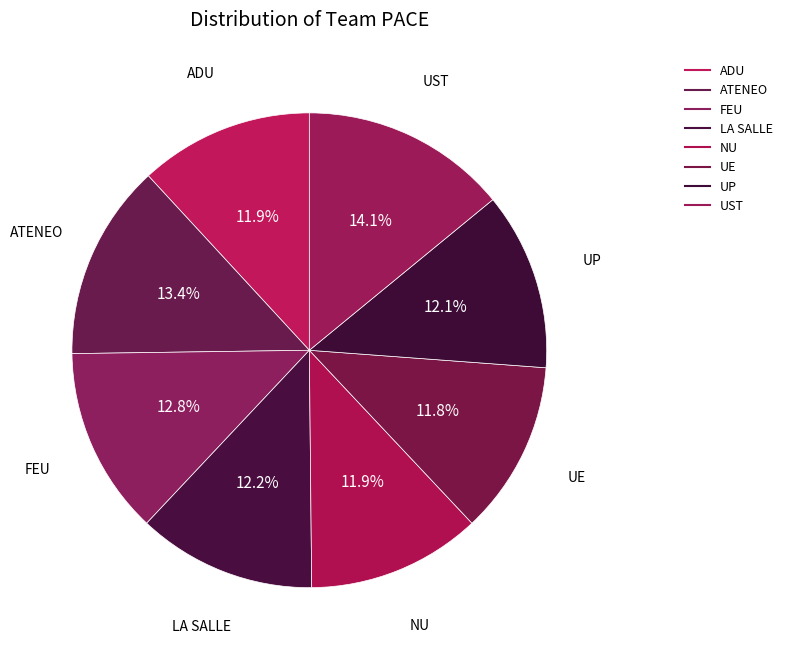

How many slices are in this pie chart?

8